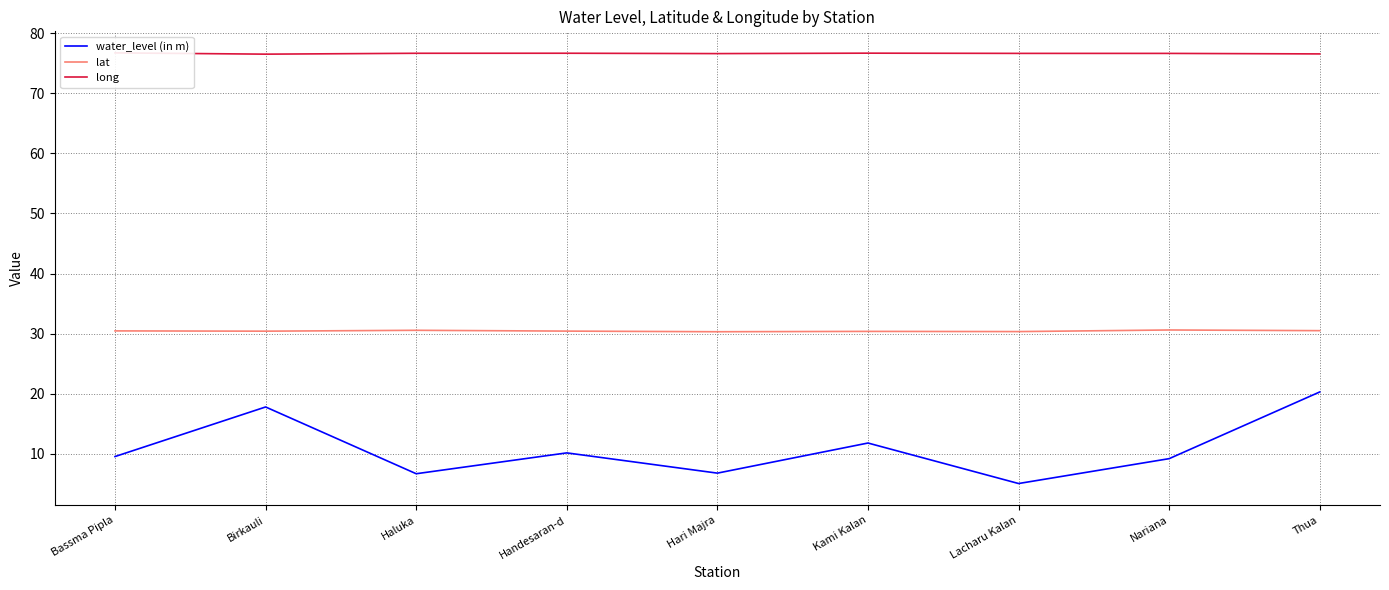

Reading left to right, transcribe all the data shown in this chart.

water_level (in m): 9.6	17.8	6.7	10.2	6.8	11.8	5.1	9.2	20.3
lat: 30.5	30.4	30.6	30.4	30.3	30.4	30.3	30.6	30.5
long: 76.7	76.5	76.7	76.7	76.6	76.7	76.6	76.6	76.6